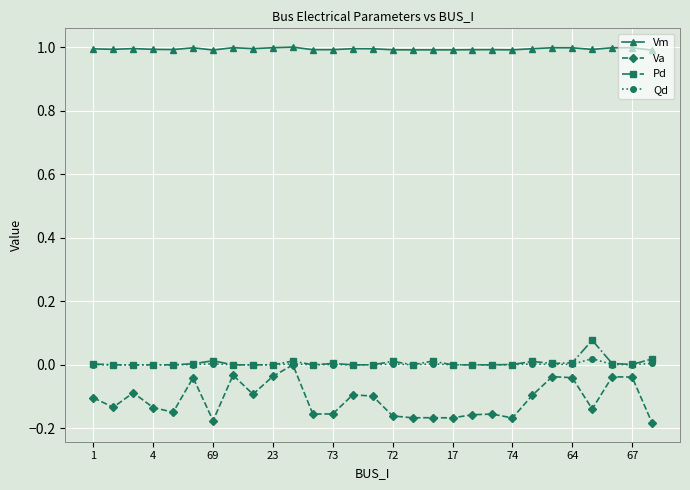

What is the greatest value displayed?

1.0